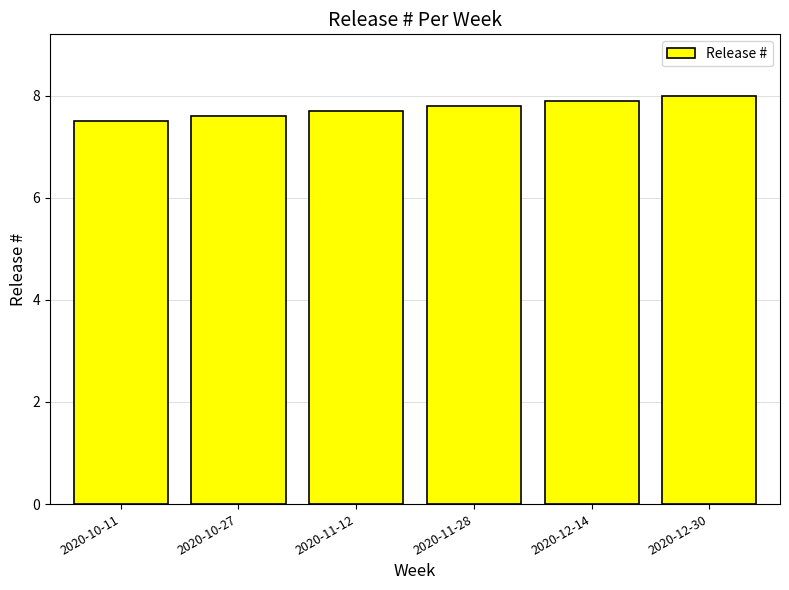

What is the value of the 2nd bar from the left?

7.6